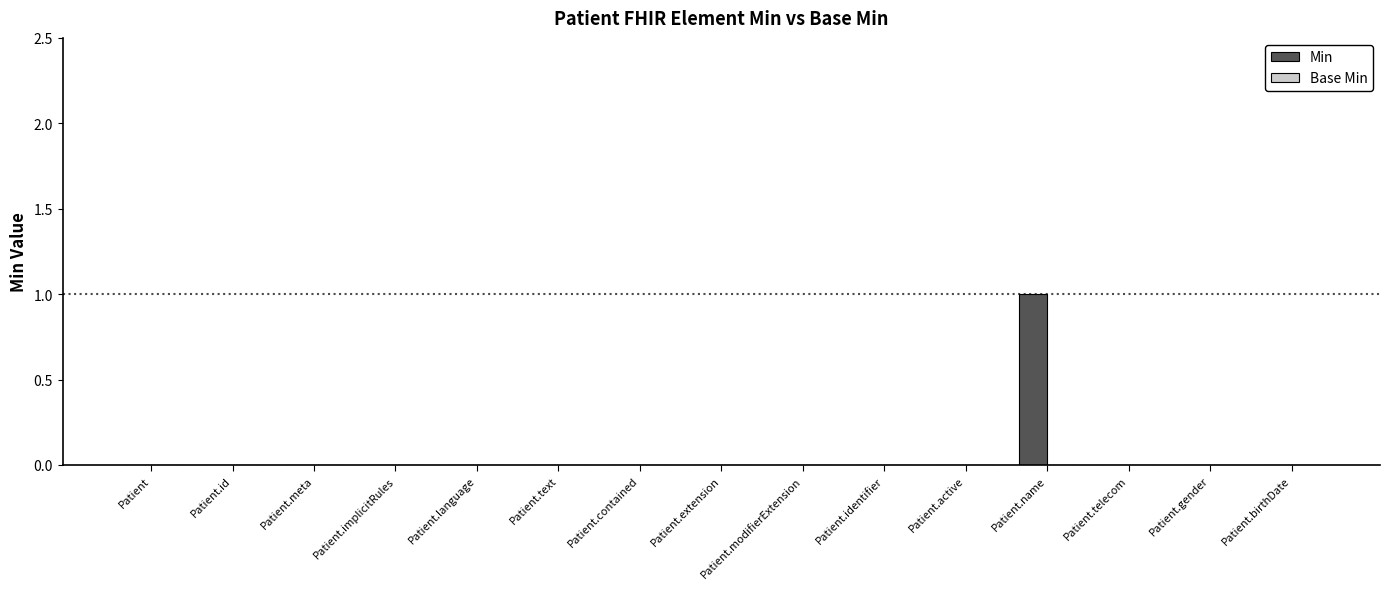

What is the maximum value shown in the chart?

1